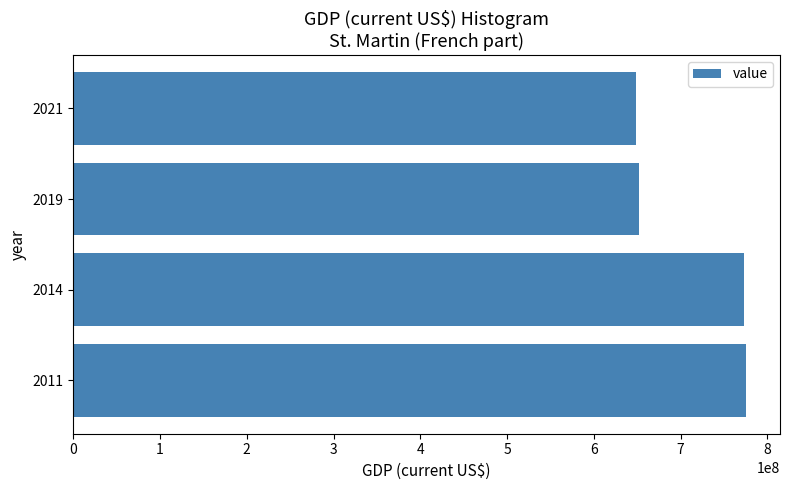

What is the greatest value displayed?

775875857.9